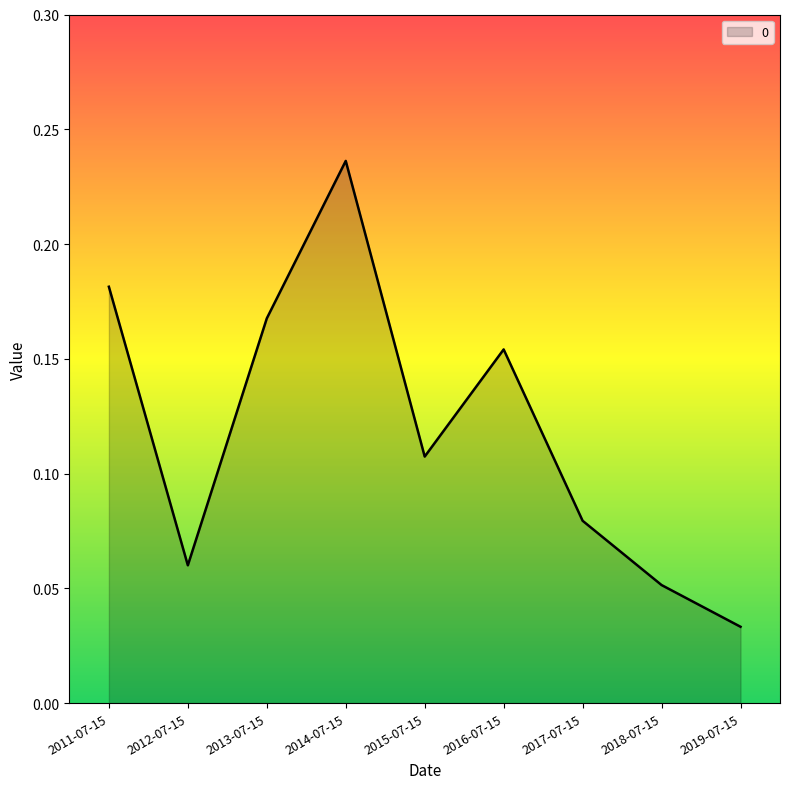

Does the chart display data point markers on the line(s)?

No